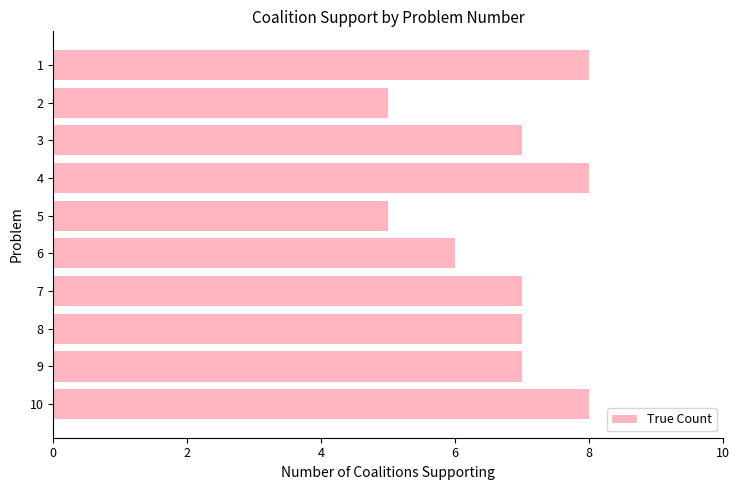

How many bars are there in total?

10